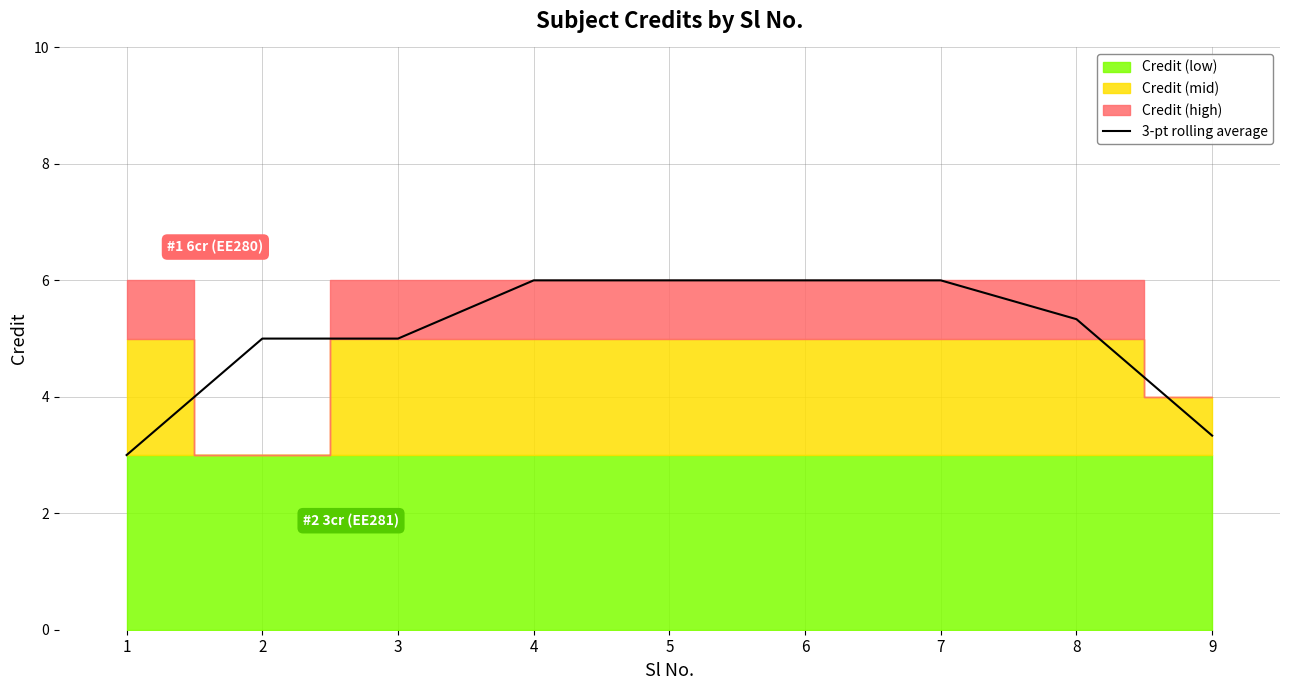

Reading right to left, transcribe all the data shown in this chart.

3.3	5.3	6.0	6.0	6.0	6.0	5.0	5.0	3.0